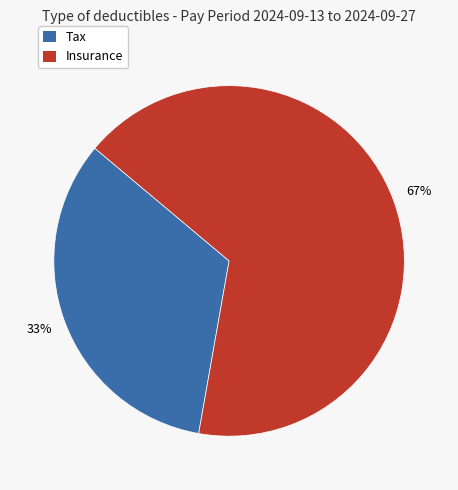

To the nearest percent, what is the average slice percentage?

50%